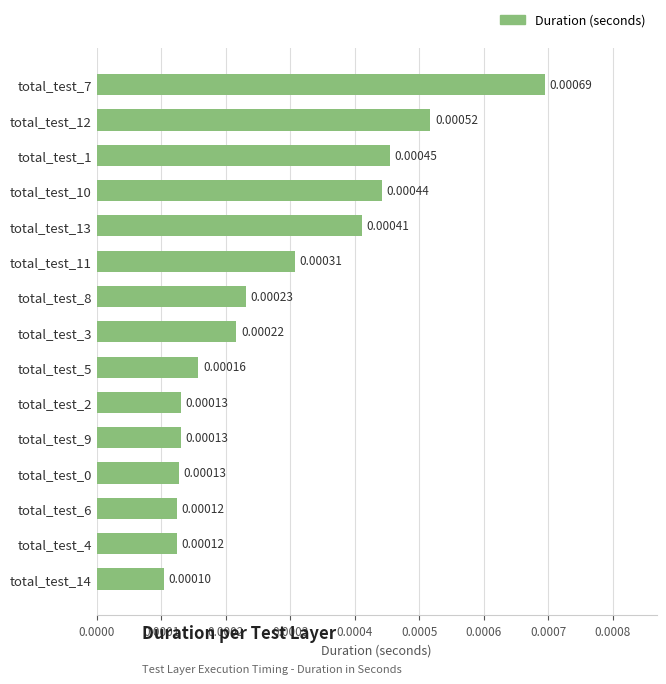

Which has a higher value, total_test_8 or total_test_9?

total_test_8